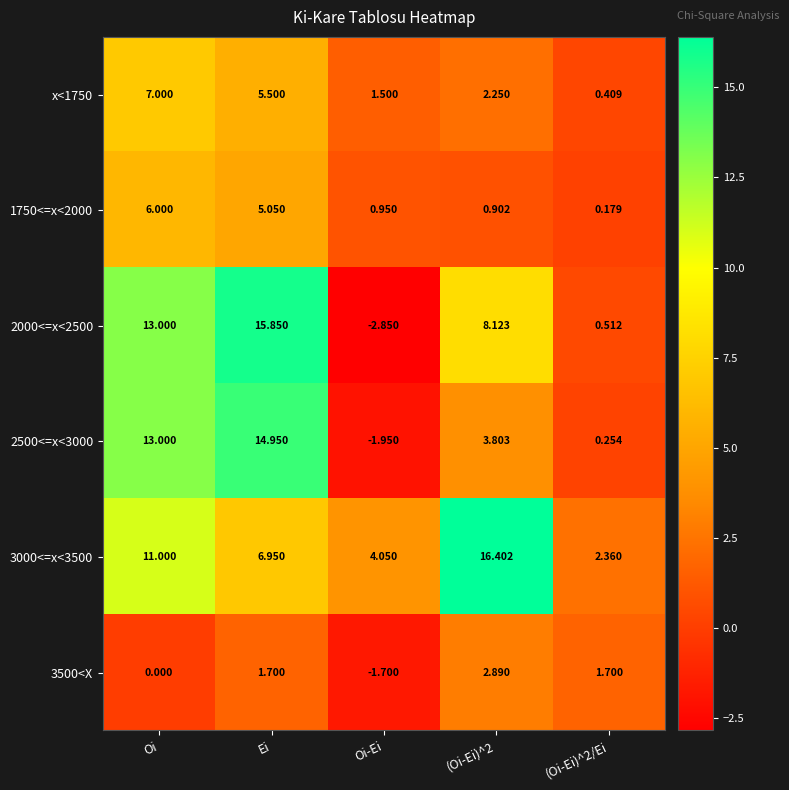

Which label corresponds to the smallest value in the chart?

Oi-Ei